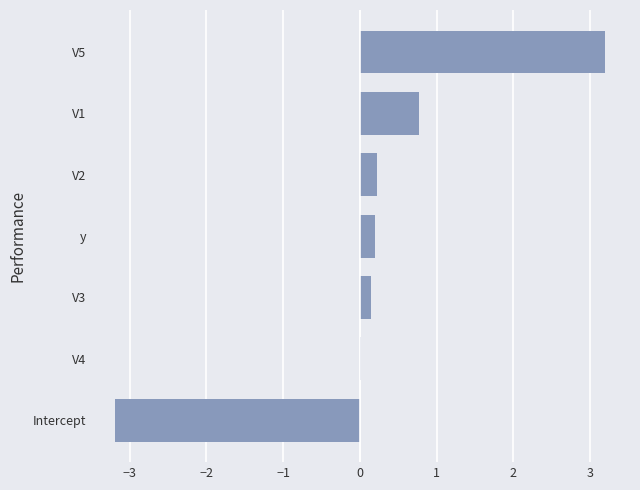

At which label is the value closest to 0?

V4